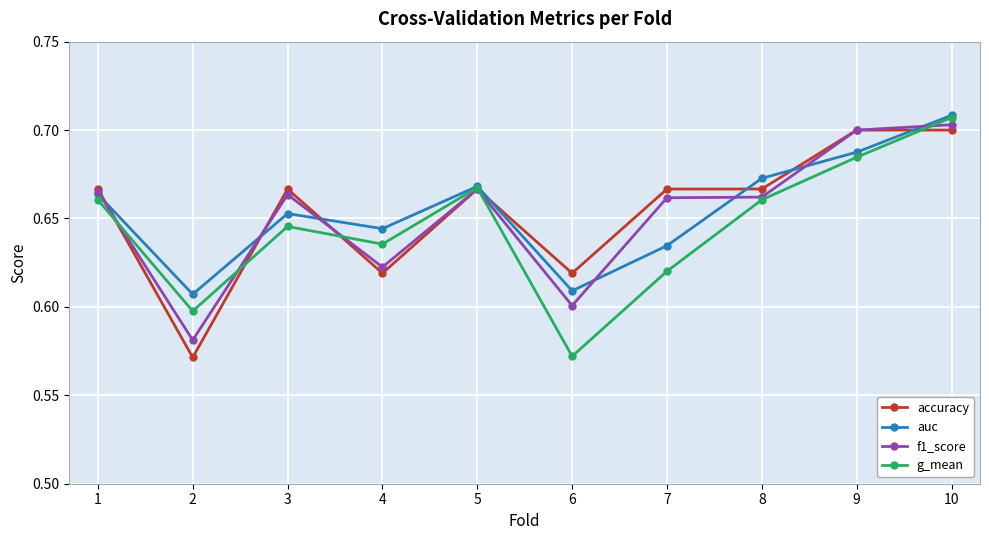

Between which two adjacent categories do accuracy and g_mean first intersect?

1 and 2